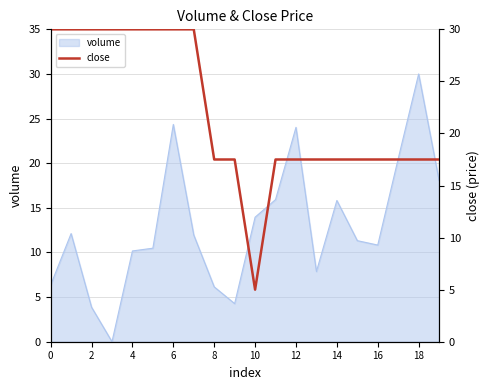

The chart shows a value of 17.5 at 14. True or false?

True